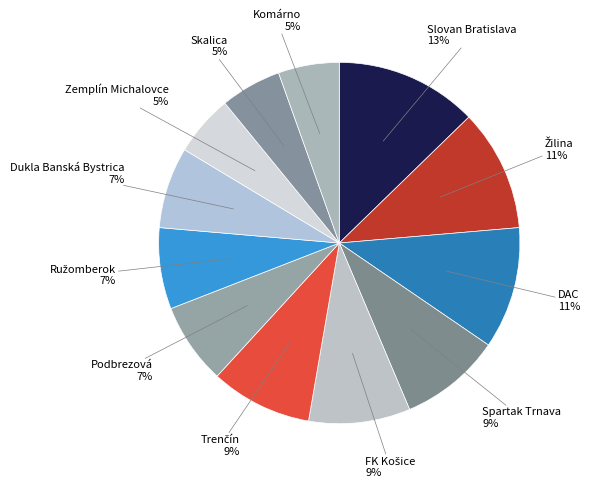

Count the number of slices in the pie.

12